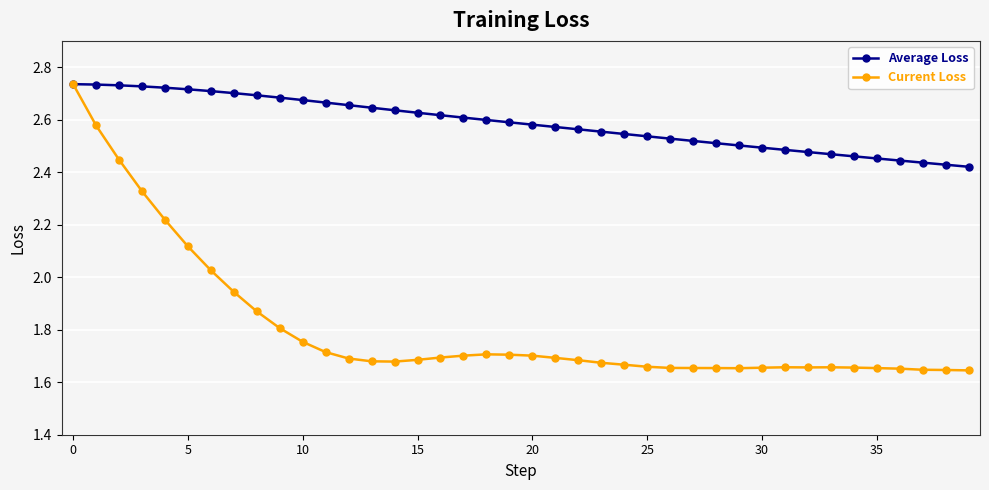

In Current Loss, how many points are lower than both neighbors (excluding endpoints)?

3